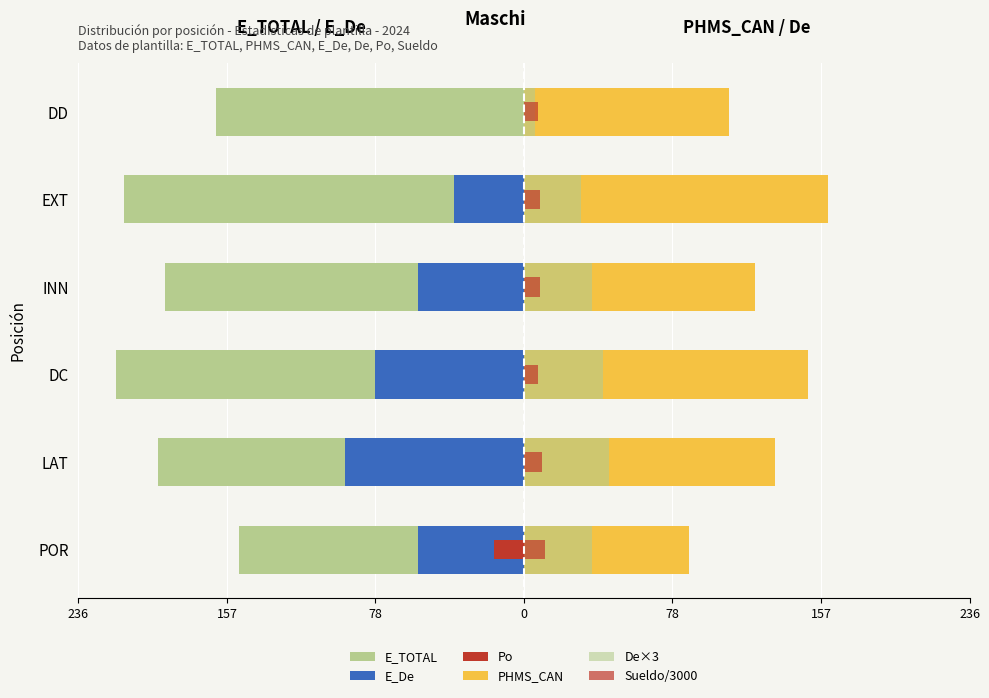

Reading left to right, list all the values displayed in this chart.

E_TOTAL: -151.0	-194.0	-216.0	-190.0	-212.0	-163.0
E_De: -56.0	-95.0	-79.0	-56.0	-37.0	0.0
Po: -16.0	0.0	0.0	0.0	0.0	0.0
PHMS_CAN: 87.5	133.0	150.5	122.5	161.0	108.5
De×3: 36.0	45.0	42.0	36.0	30.0	6.0
Sueldo/3000: 11.2	9.5	7.7	8.7	8.8	7.6